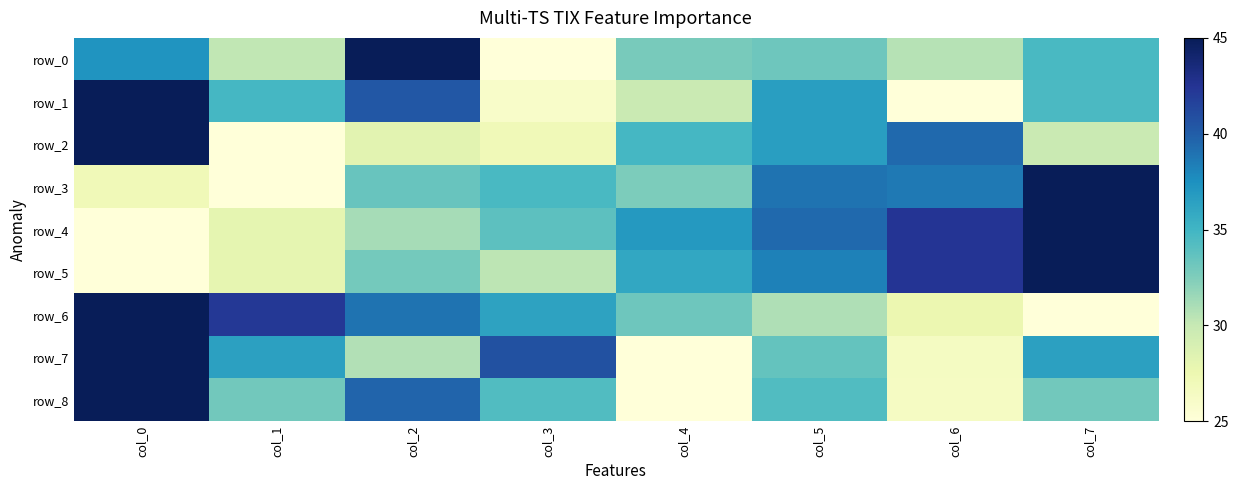

The value of row_6 at col_4 is 33.2. True or false?

True